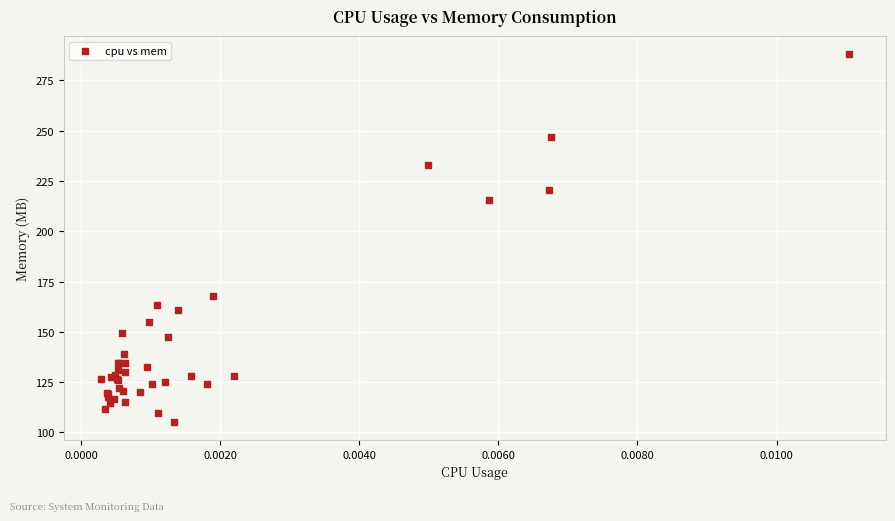

What Y value in the scatter plot is closest to 196?

215.3